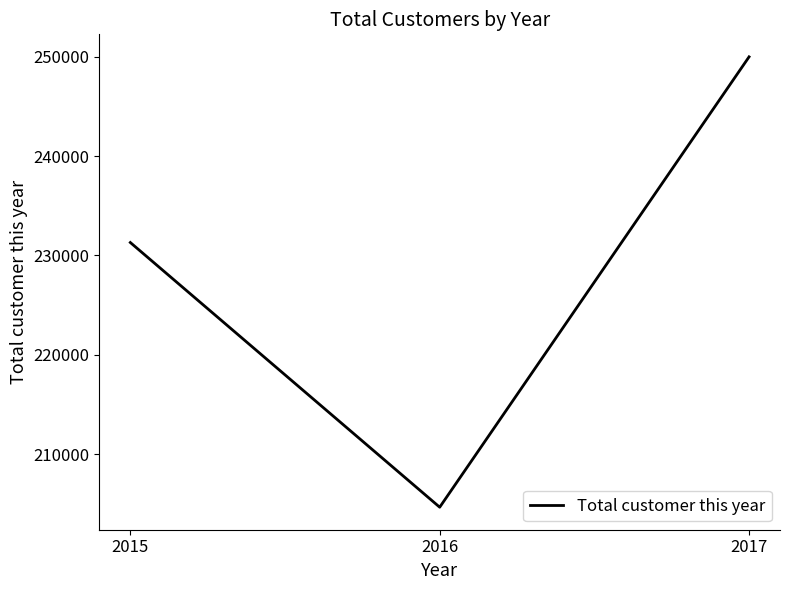

What is the approximate value at 2017?

249987